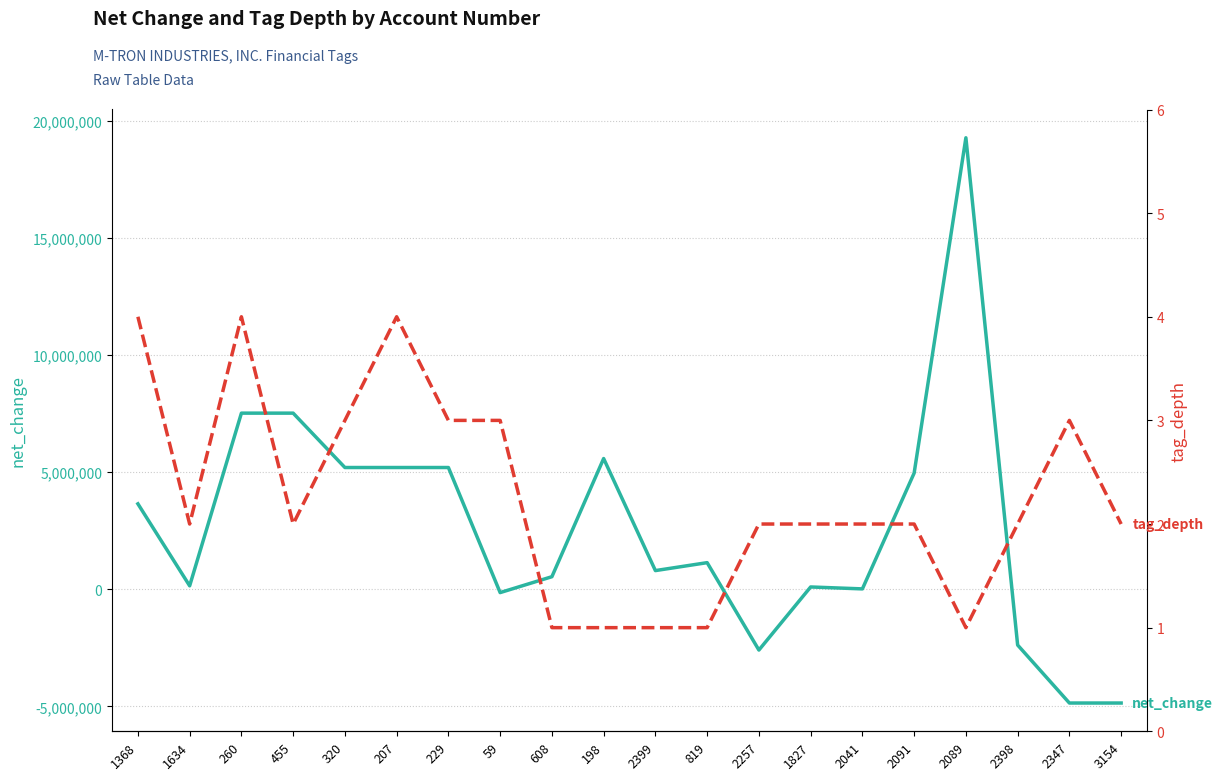

Which series has the largest total across all categories?

net_change